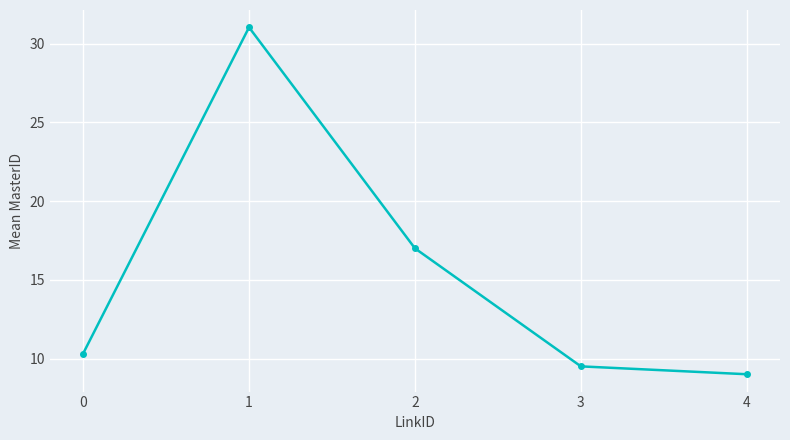

What is the minimum value shown in the chart?

9.0